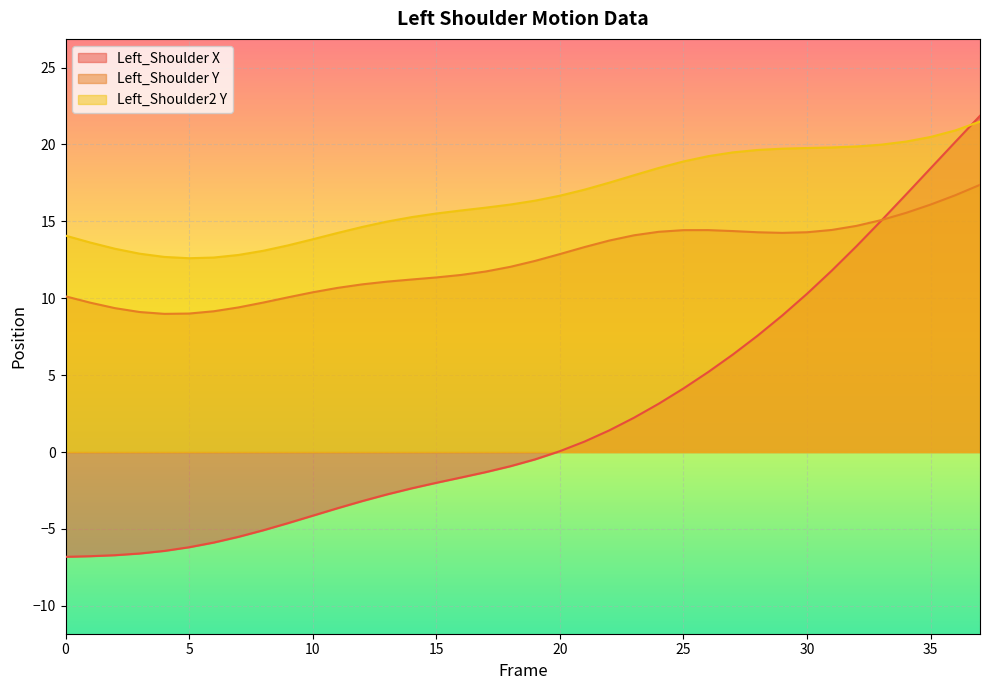

Where do Left_Shoulder X and Left_Shoulder2 Y first cross each other?

36 and 37